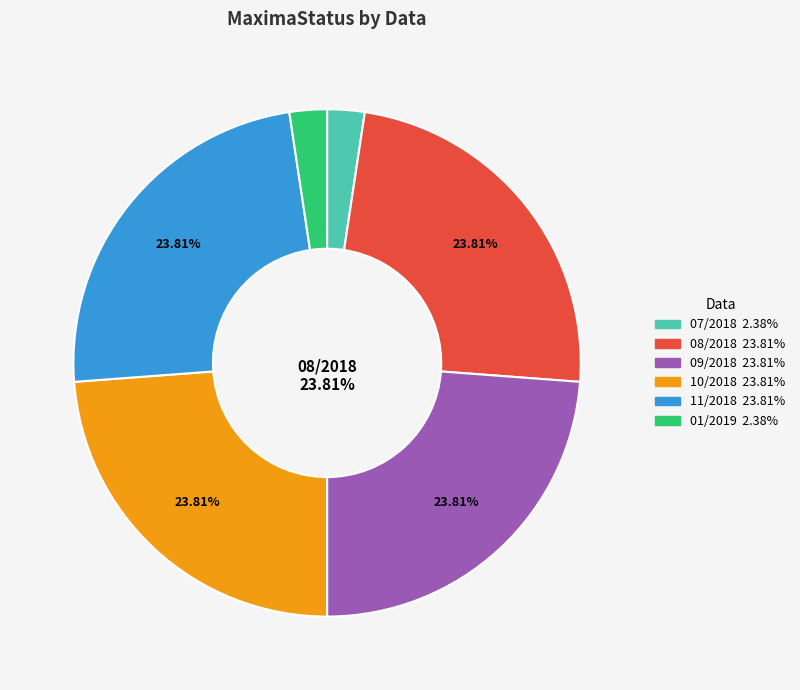

Is there a majority slice in this chart?

No